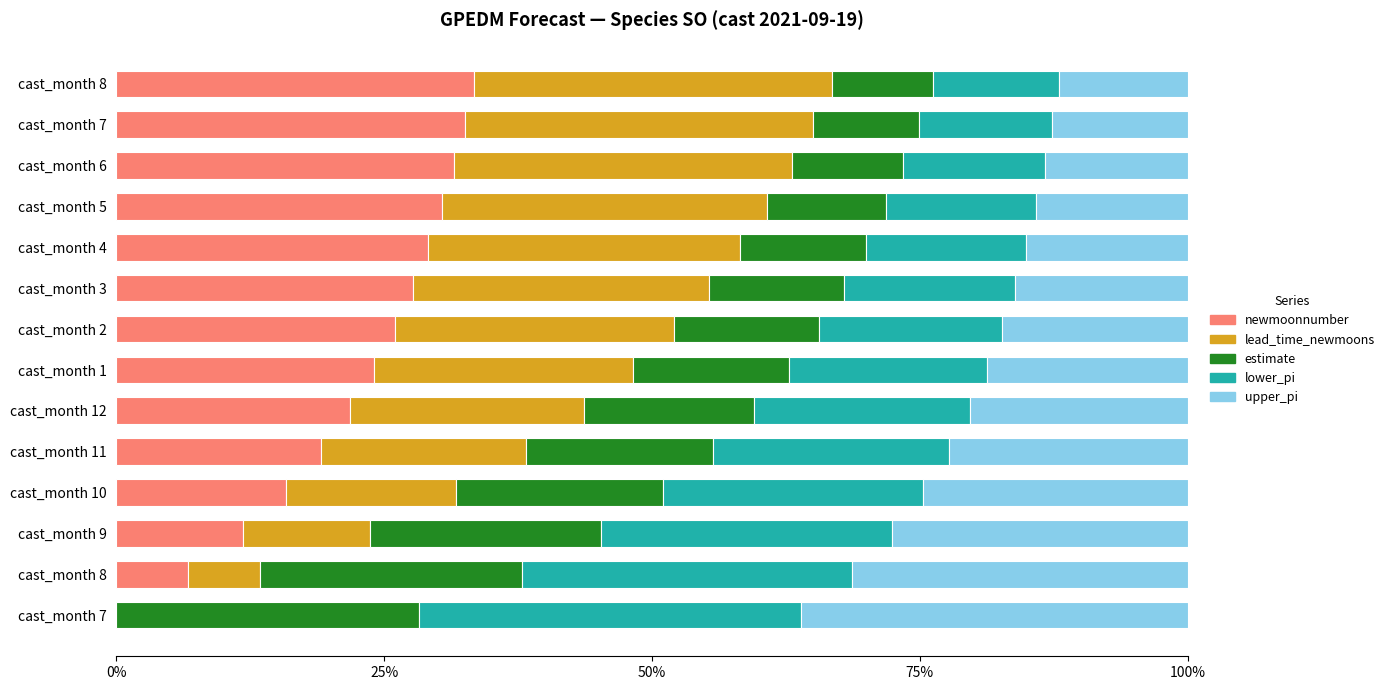

How many series are shown in this chart?

5